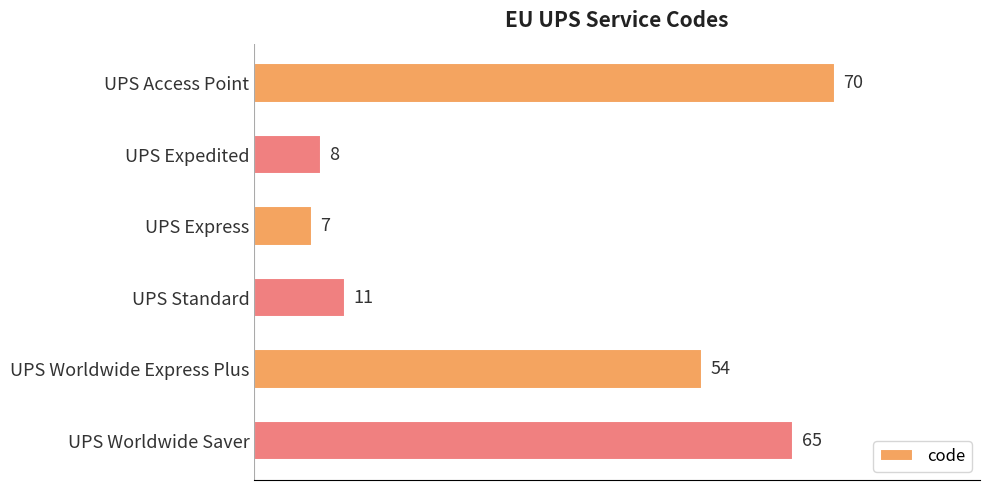

Is it true that the value at UPS Express is 7?

True